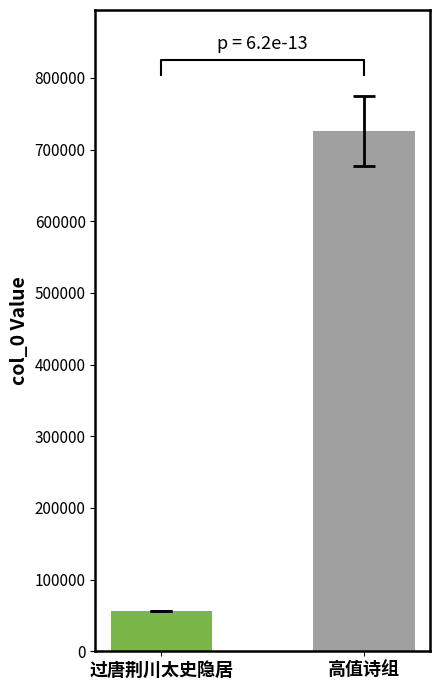

True or false: the data shows 726156.8 at 高值诗组.

True